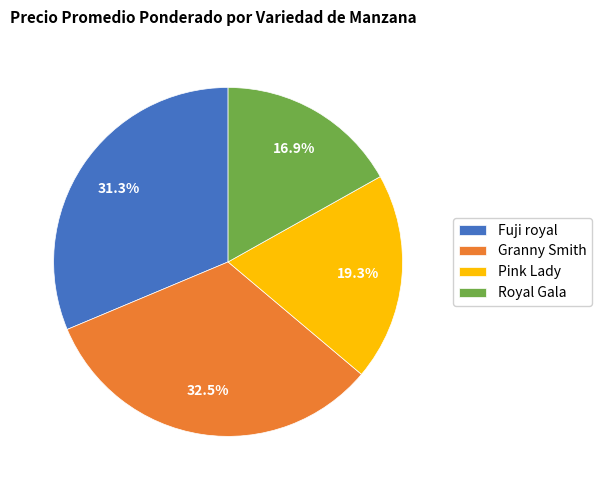

Is it true that Royal Gala is 3% of the pie?

False